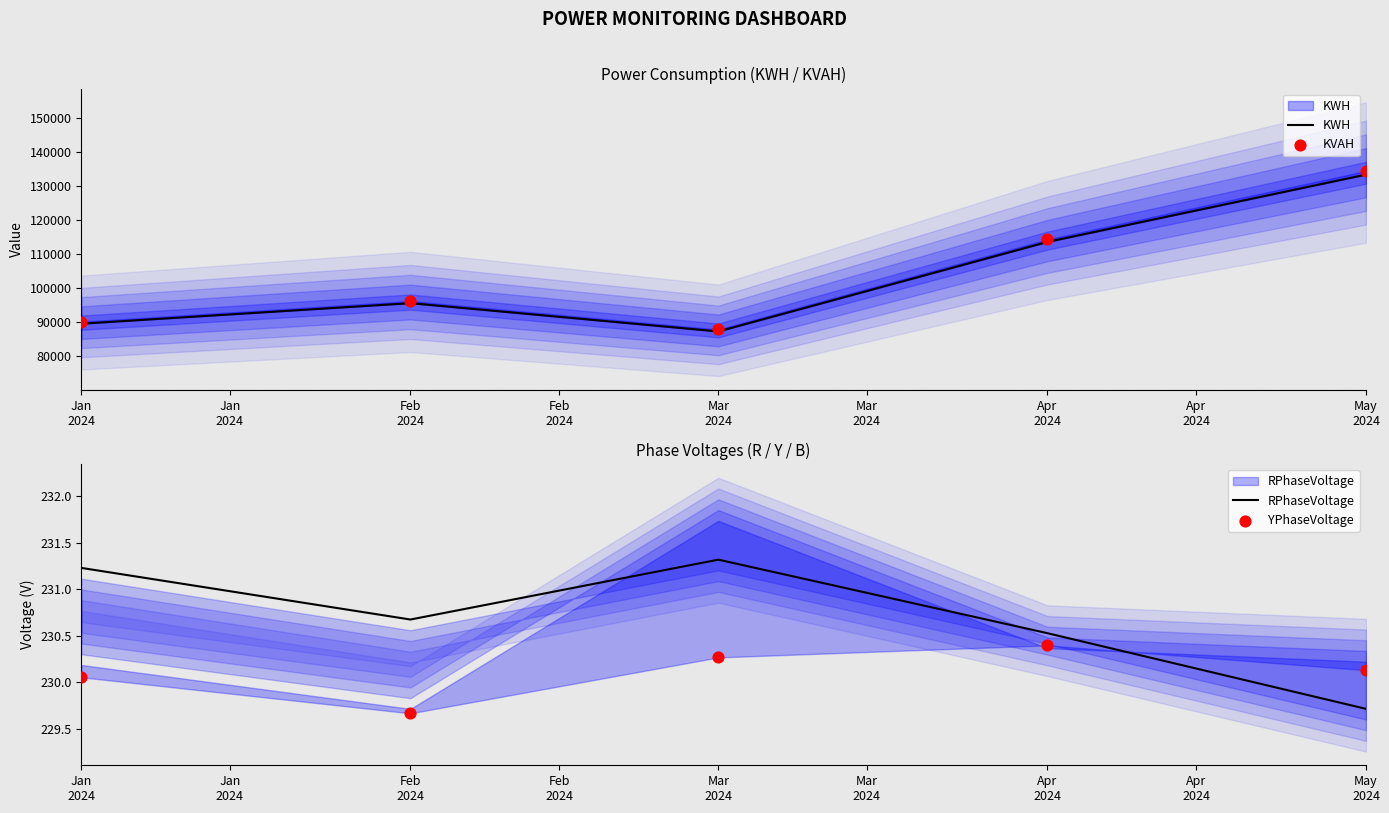

What are all the series names shown in the legend?

KWH, KVAH, RPhaseVoltage, YPhaseVoltage